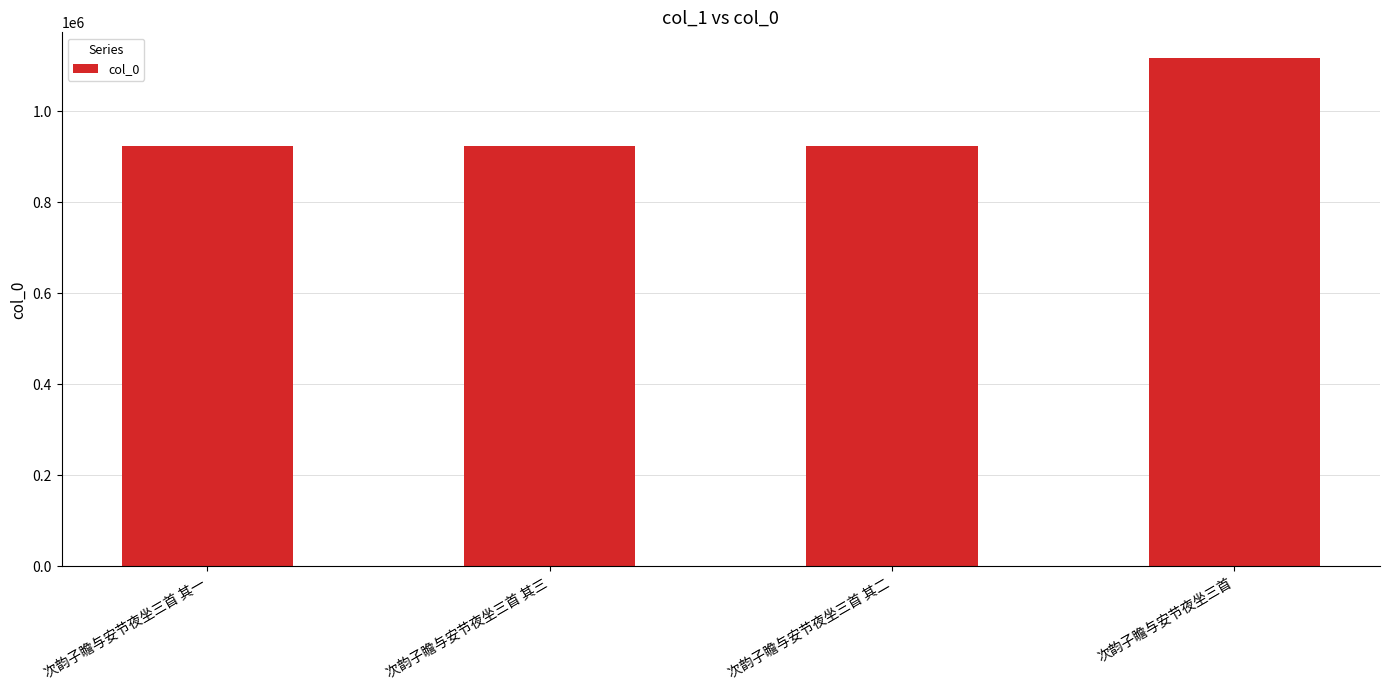

What is the difference between the values at 次韵子瞻与安节夜坐三首 and 次韵子瞻与安节夜坐三首 其二?

193254